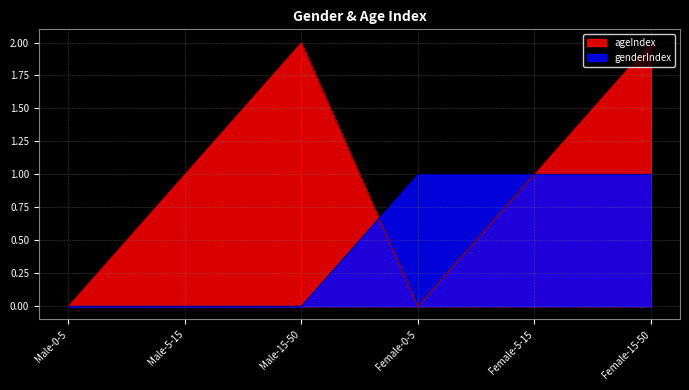

The value of genderIndex at Female-0-5 is 1. True or false?

True